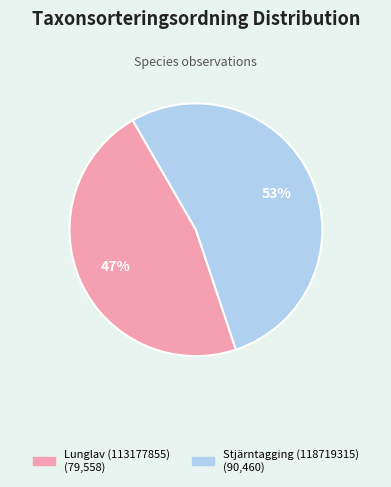

Count the number of slices in the pie.

2